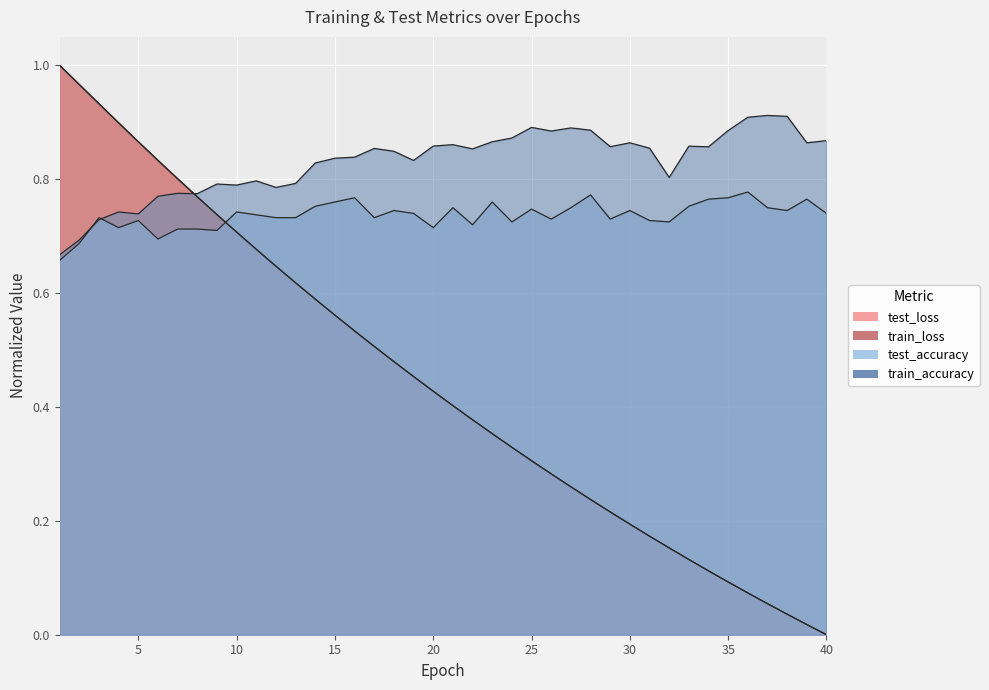

Which series changed the most between 12 and 32?

test_loss